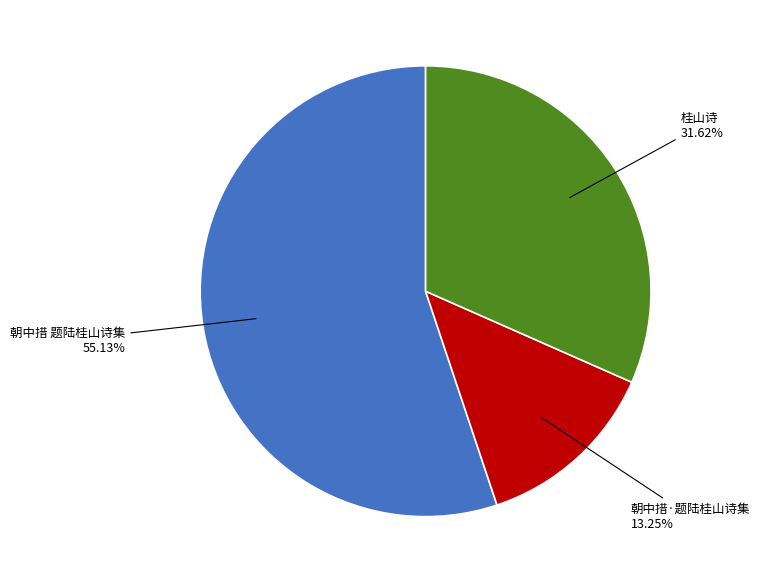

Is there a majority slice in this chart?

Yes